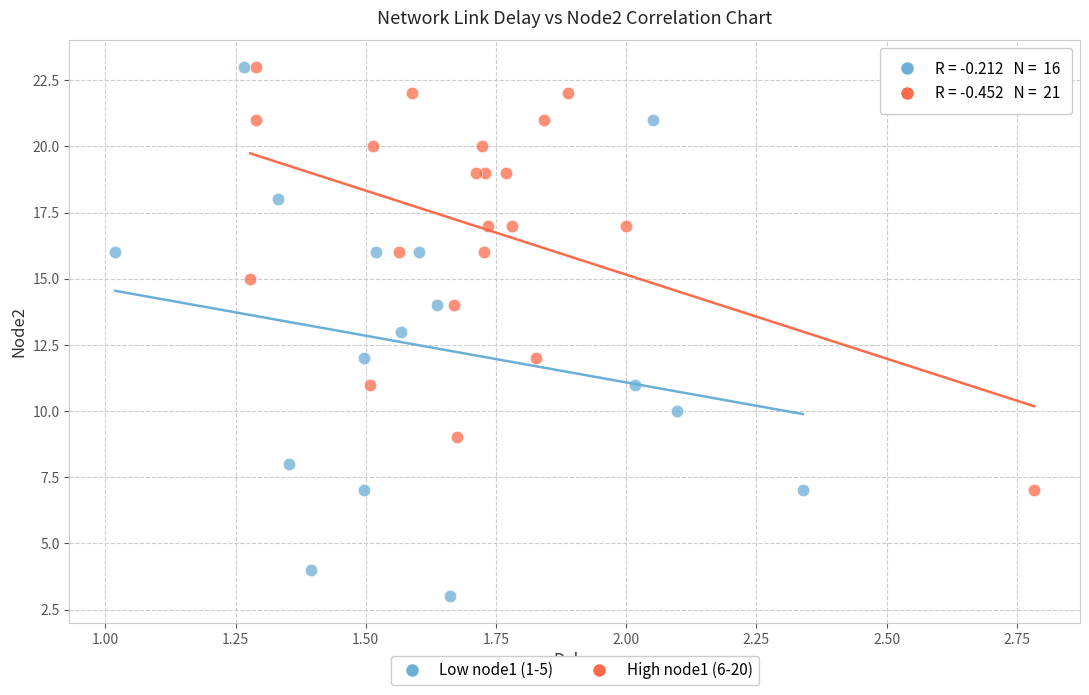

What are all the series names shown in the legend?

Low node1 (1-5), High node1 (6-20)